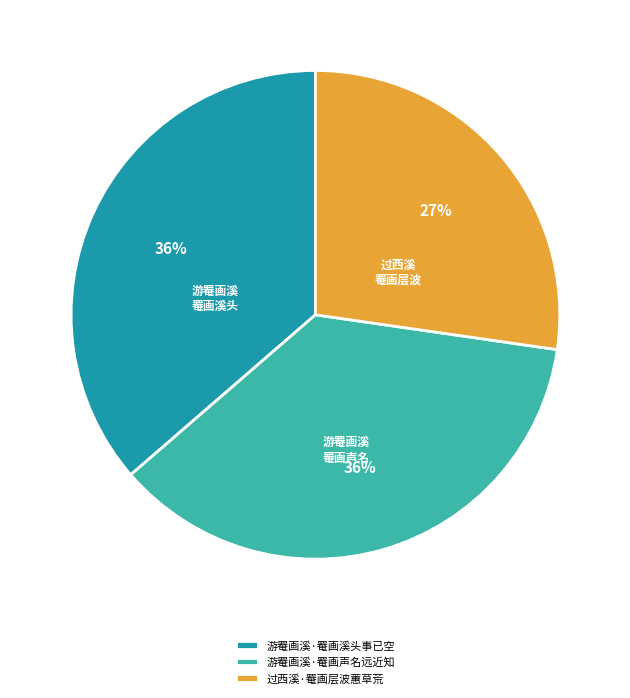

To the nearest percent, what is the average slice percentage?

33%